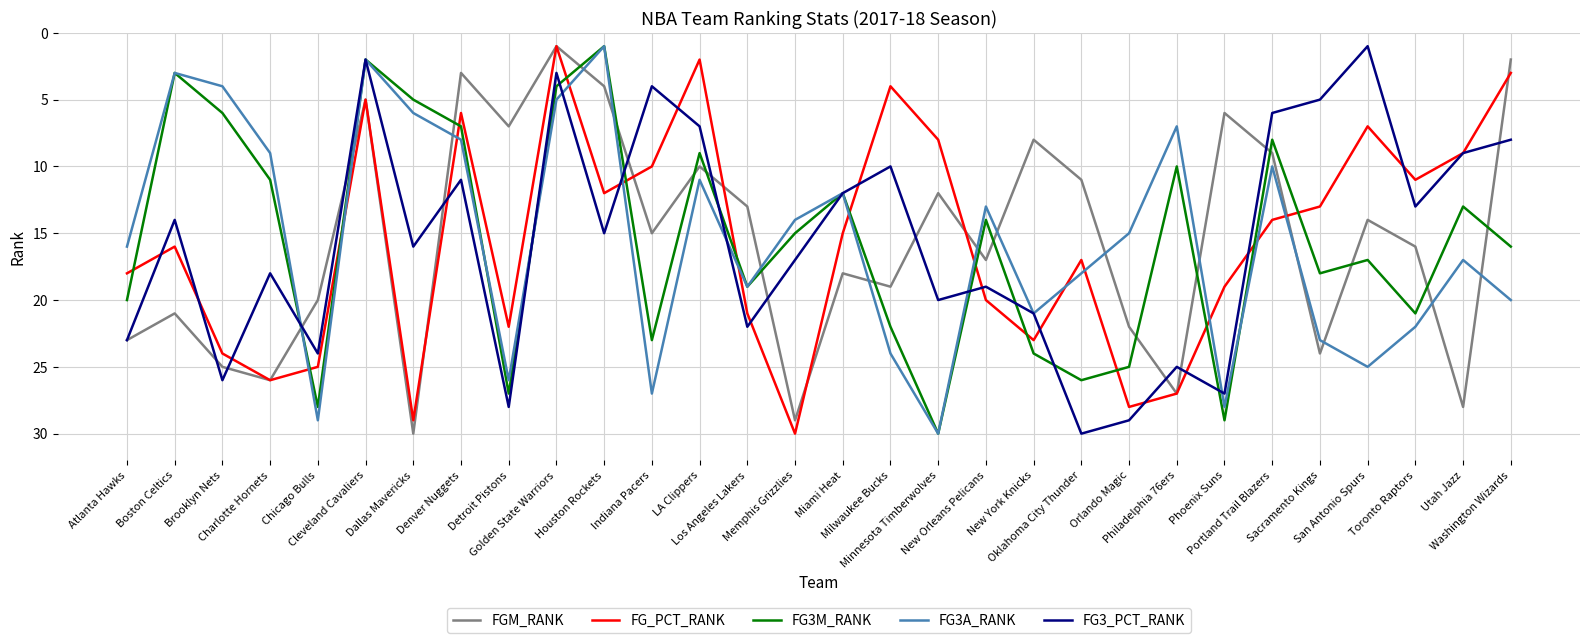

Reading right to left, list all the values displayed in this chart.

FGM_RANK: 2	28	16	14	24	9	6	27	22	11	8	17	12	19	18	29	13	10	15	4	1	7	3	30	5	20	26	25	21	23
FG_PCT_RANK: 3	9	11	7	13	14	19	27	28	17	23	20	8	4	15	30	21	2	10	12	1	22	6	29	5	25	26	24	16	18
FG3M_RANK: 16	13	21	17	18	8	29	10	25	26	24	14	30	22	12	15	19	9	23	1	4	27	7	5	2	28	11	6	3	20
FG3A_RANK: 20	17	22	25	23	10	28	7	15	18	21	13	30	24	12	14	19	11	27	1	5	26	8	6	2	29	9	4	3	16
FG3_PCT_RANK: 8	9	13	1	5	6	27	25	29	30	21	19	20	10	12	17	22	7	4	15	3	28	11	16	2	24	18	26	14	23